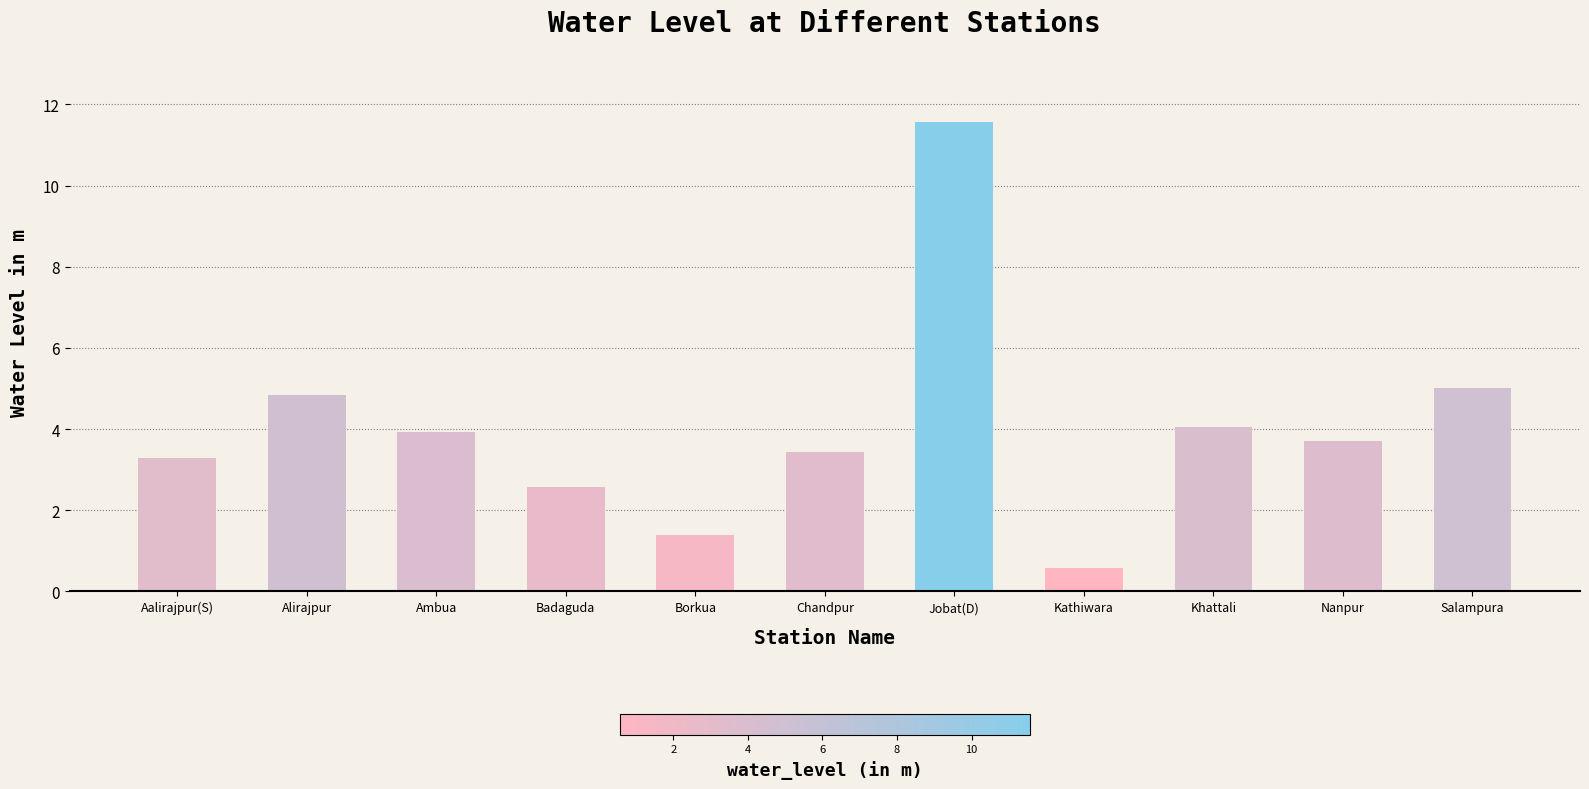

List the labels in order of value, smallest first.

Kathiwara, Borkua, Badaguda, Aalirajpur(S), Chandpur, Nanpur, Ambua, Khattali, Alirajpur, Salampura, Jobat(D)